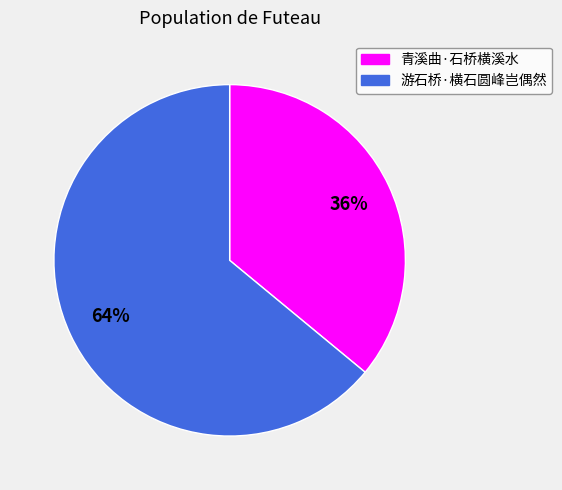

How many slices are in this pie chart?

2